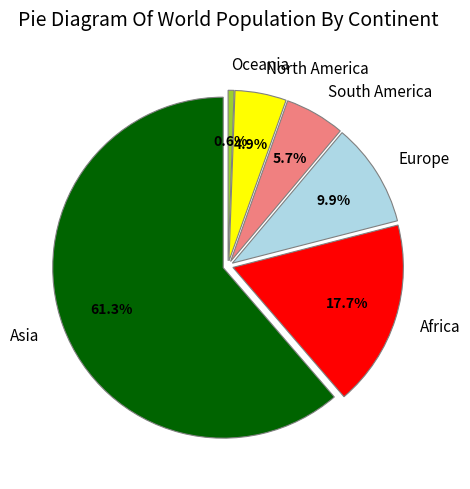

To the nearest percent, what is the average slice percentage?

17%